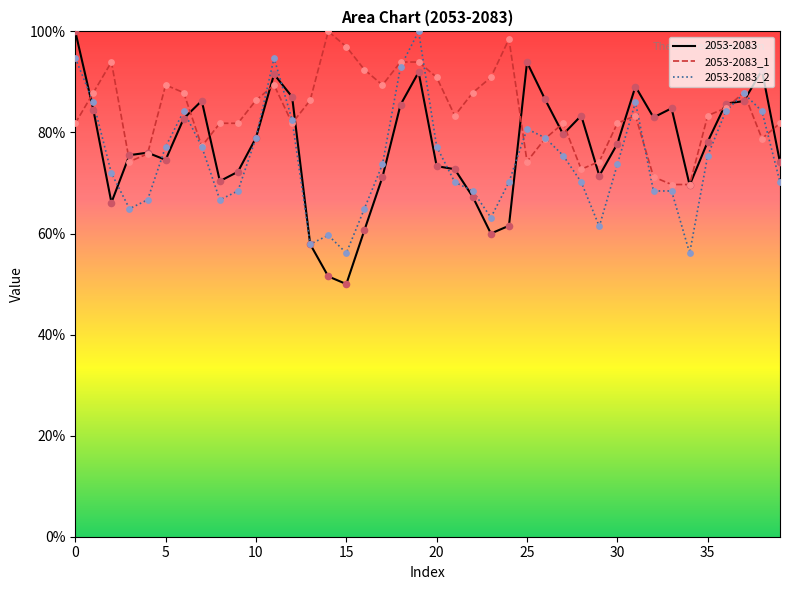

Which series has the largest Y range (max minus min)?

2053-2083